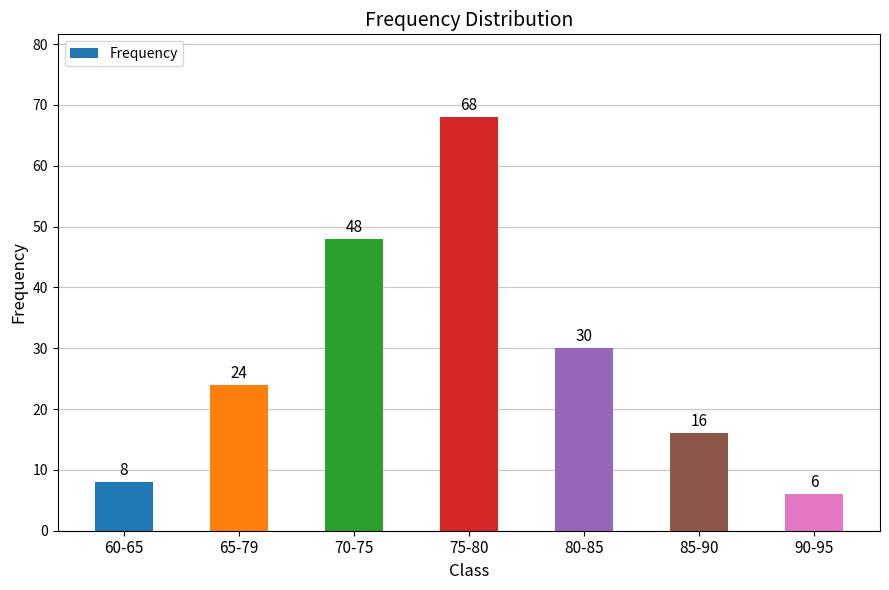

What is the value of the 4th bar from the left?

68